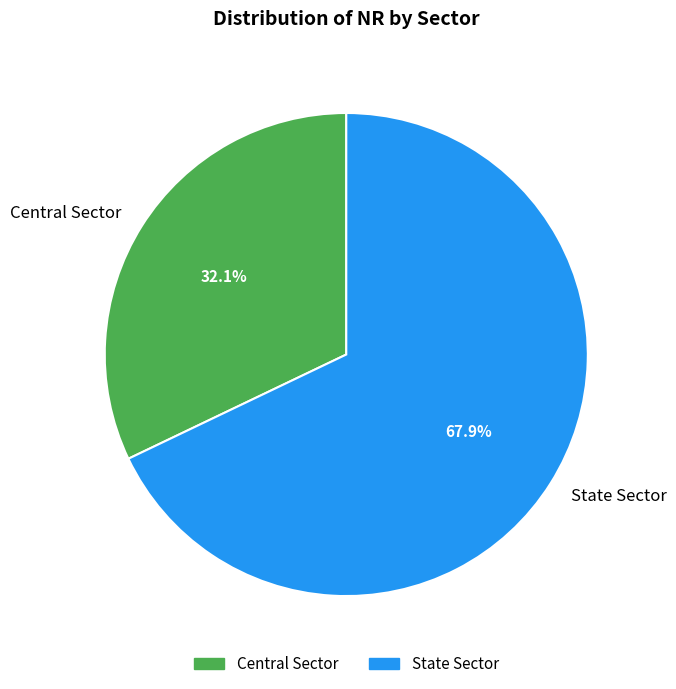

Which category has the biggest portion of the pie?

State Sector